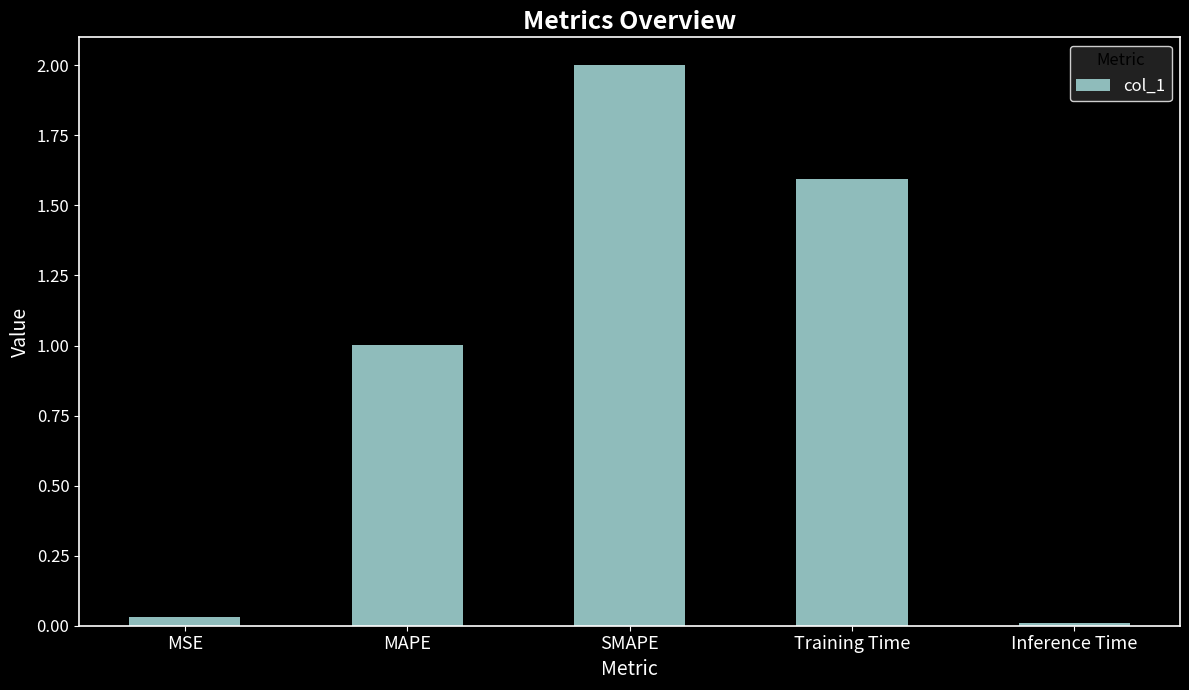

Which label corresponds to the smallest value in the chart?

Inference Time